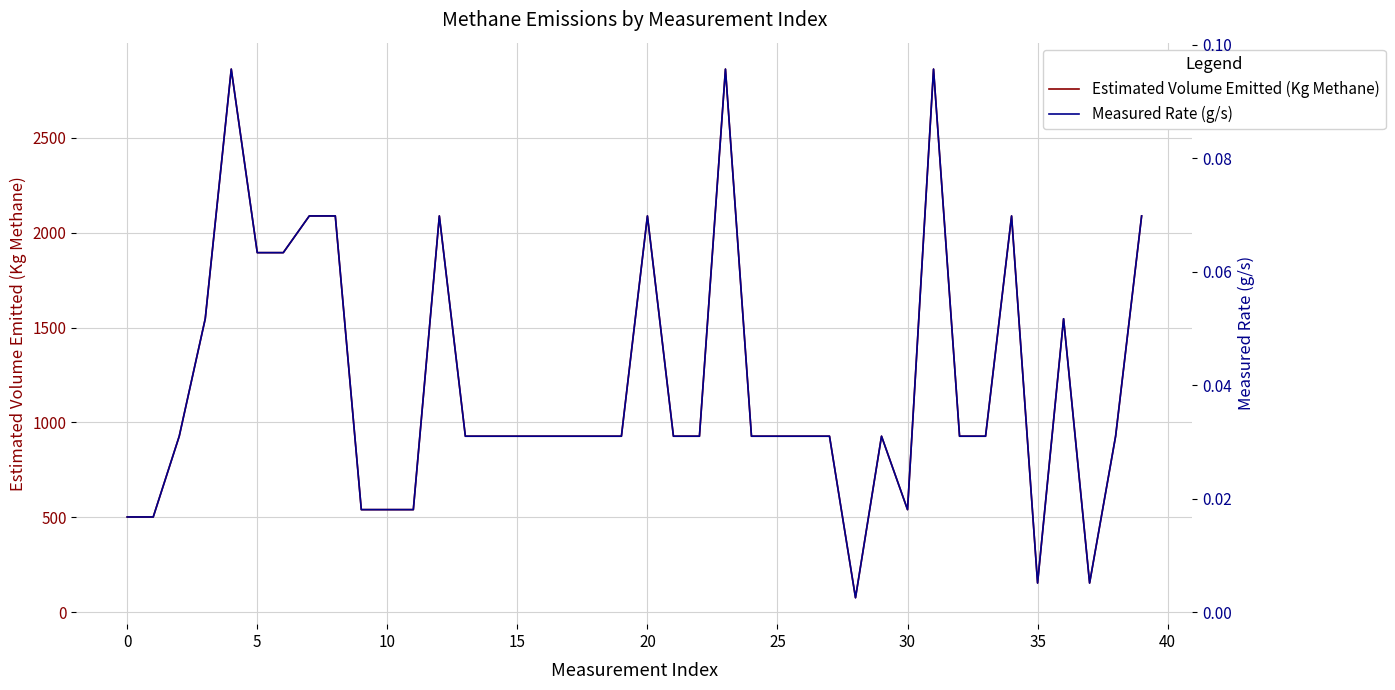

How many lines are shown in the chart?

2